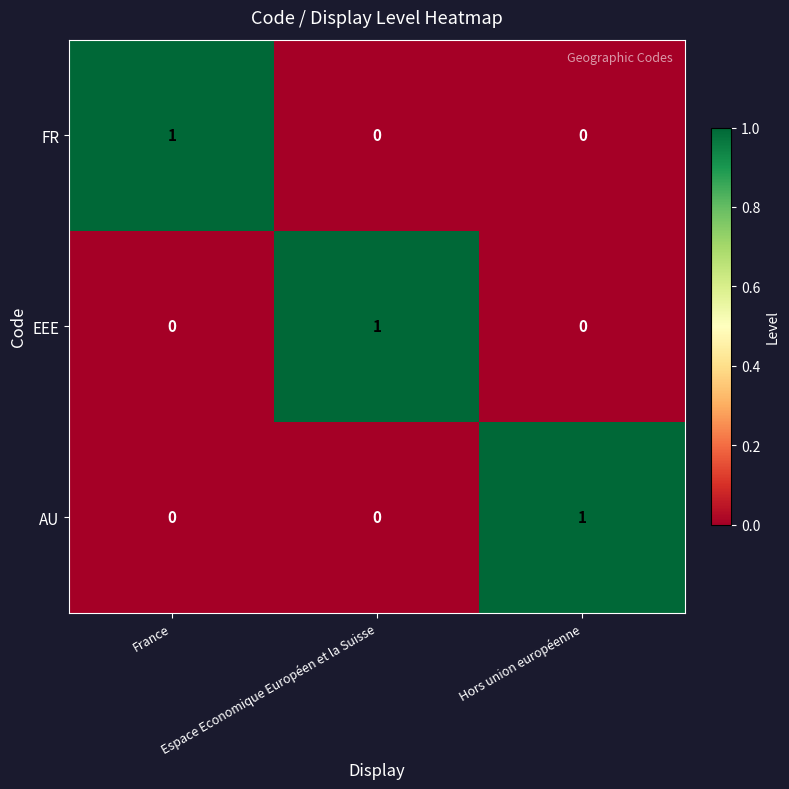

How many FR values are between 0 and 1?

3